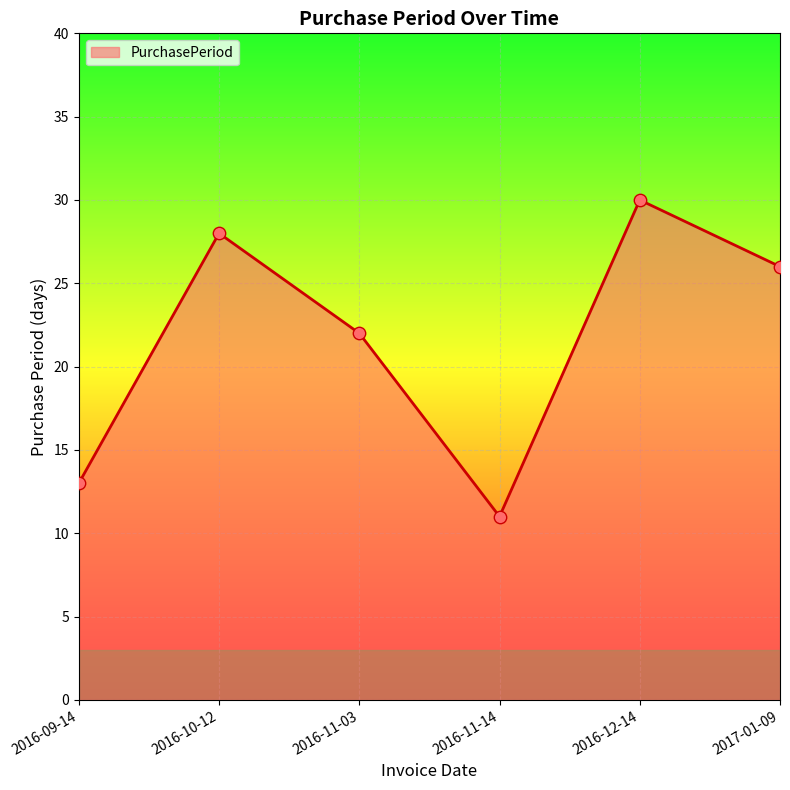

Which has a higher value, 2017-01-09 or 2016-10-12?

2016-10-12